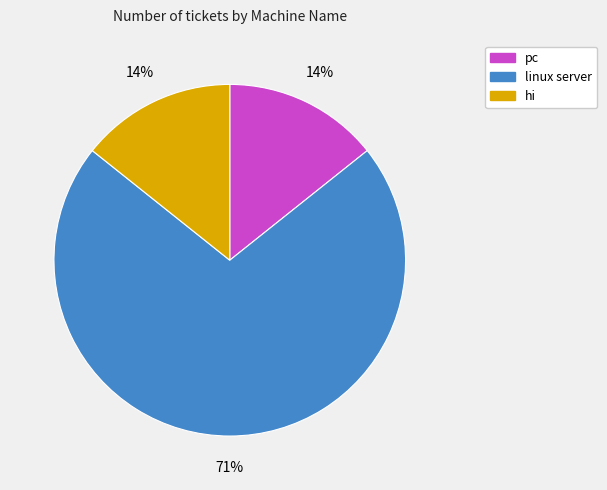

How many segments does this pie chart have?

3